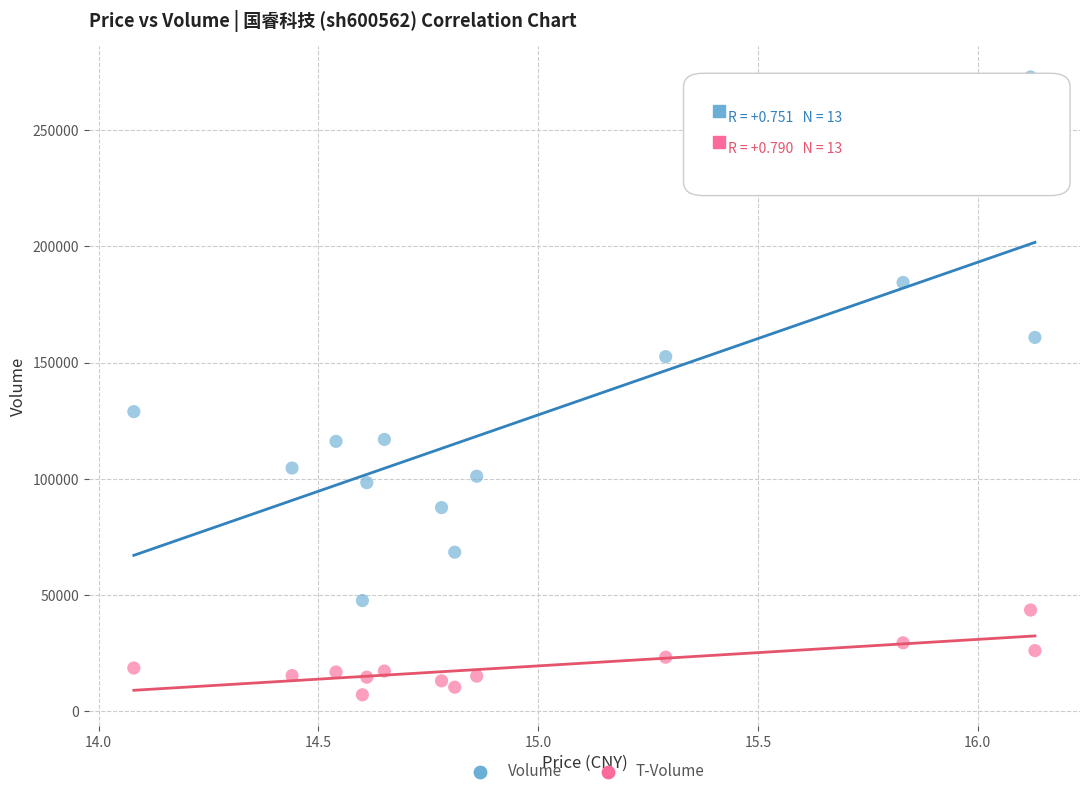

Which series reaches the minimum Y coordinate?

T-Volume